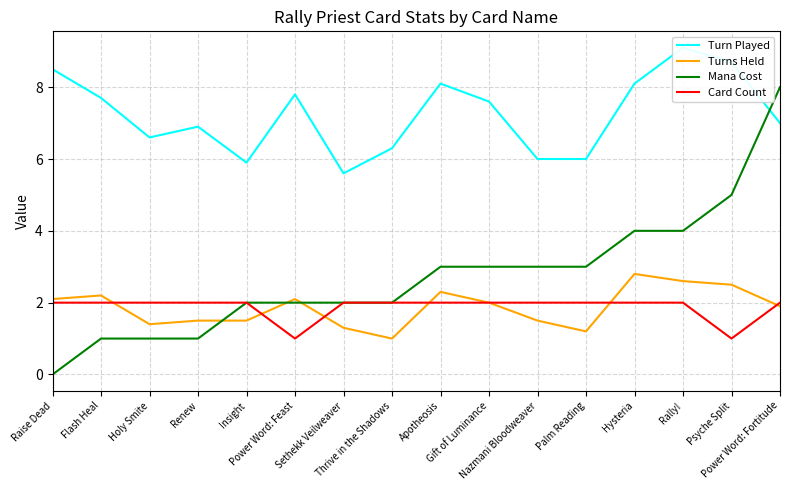

Is it true that Turn Played equals 8.5 at Raise Dead?

True